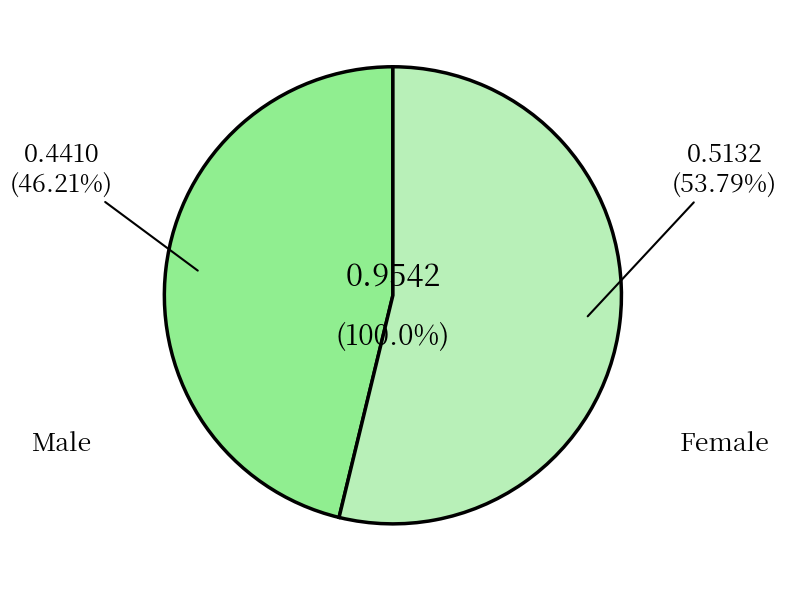

Is Male the majority of the pie?

No